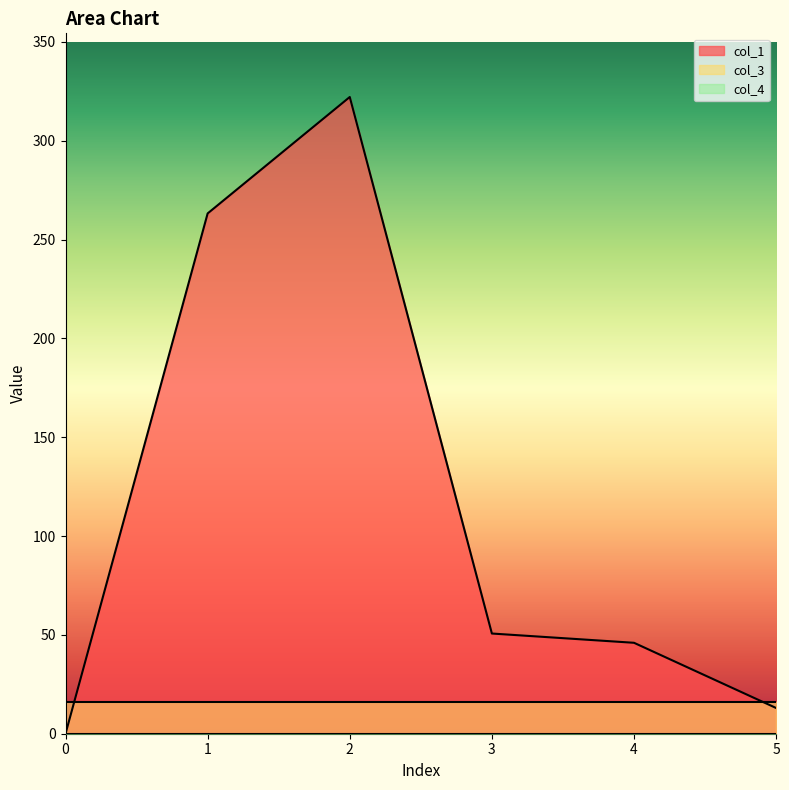

Reading left to right, extract all data points from this chart.

col_1: 0.0	263.2	322.1	50.7	46.0	13.0
col_3: 16.0	16.0	16.0	16.0	16.0	16.0
col_4: 0.0	0.0	0.0	0.0	0.0	0.0